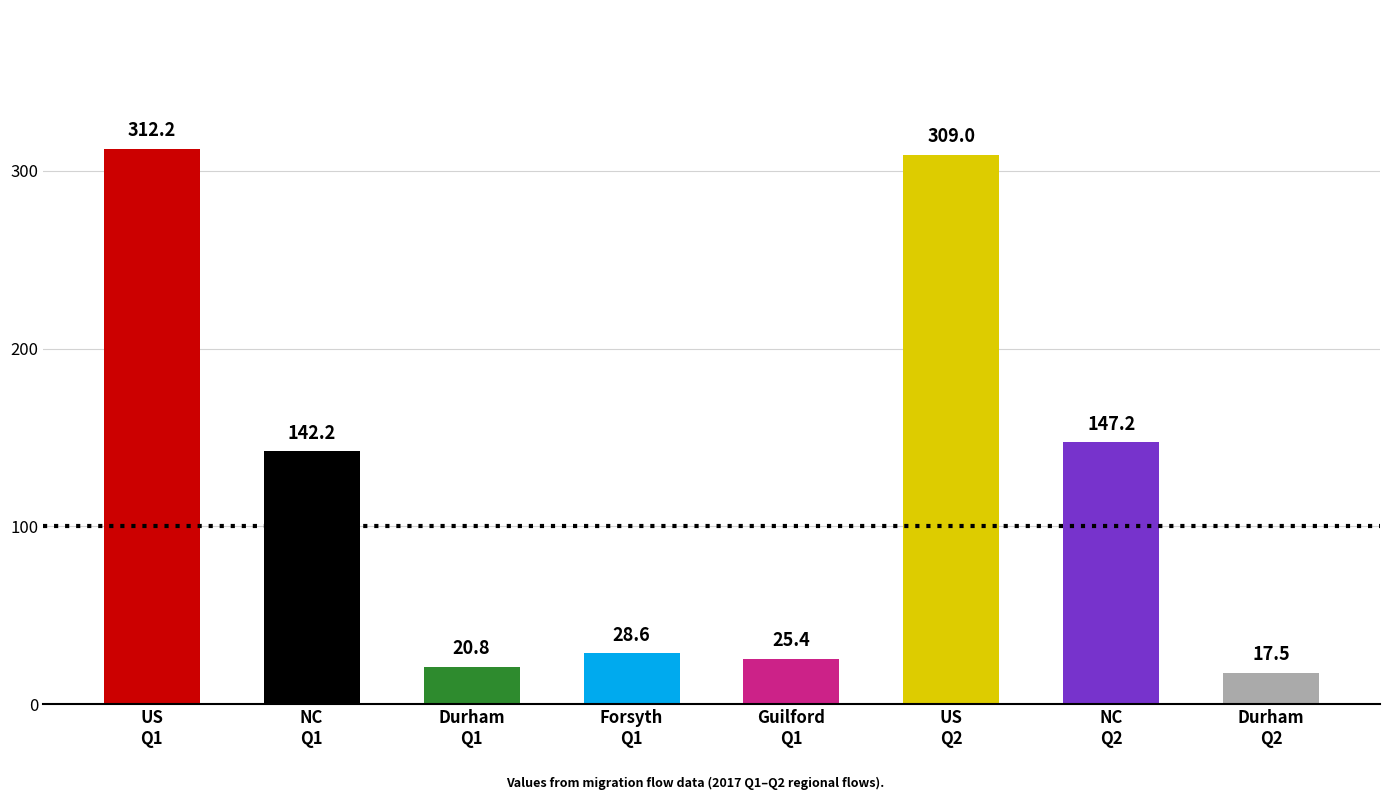

List the labels in order of value, smallest first.

Durham
Q2, Durham
Q1, Guilford
Q1, Forsyth
Q1, NC
Q1, NC
Q2, US
Q2, US
Q1